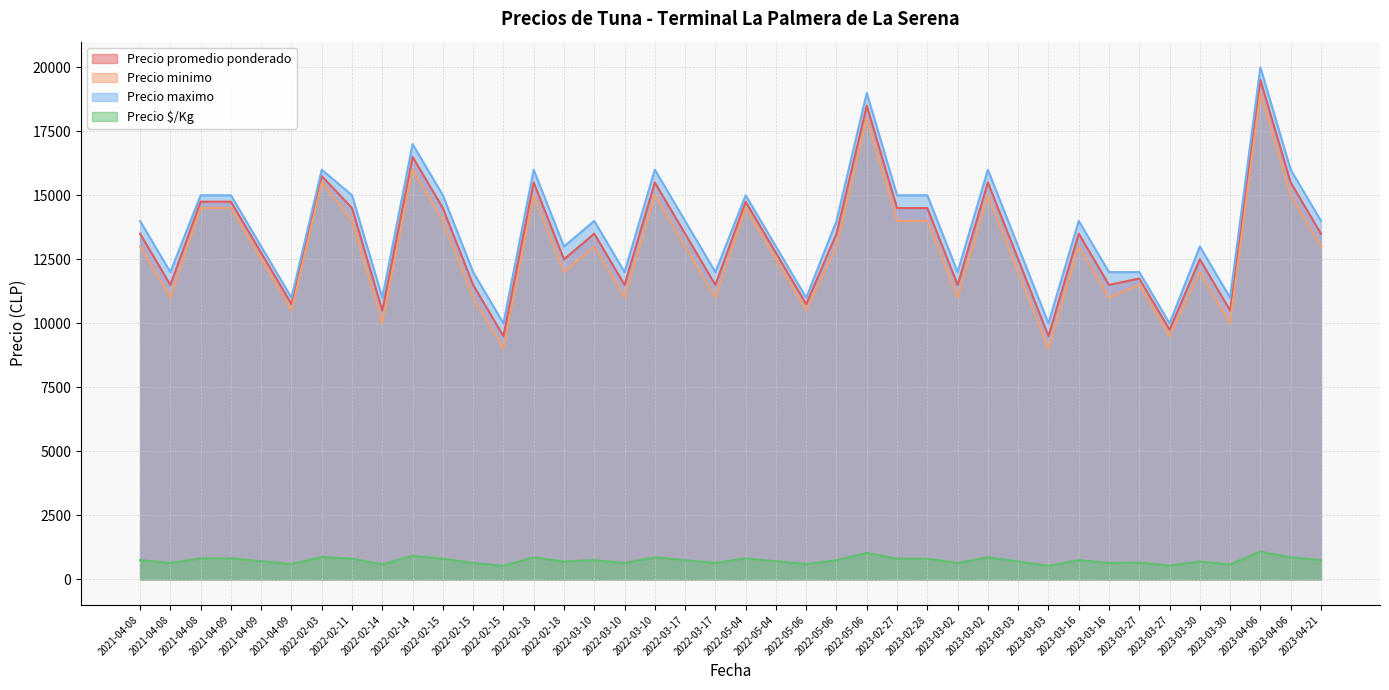

Where is the first local minimum for Precio minimo?

2021-04-08